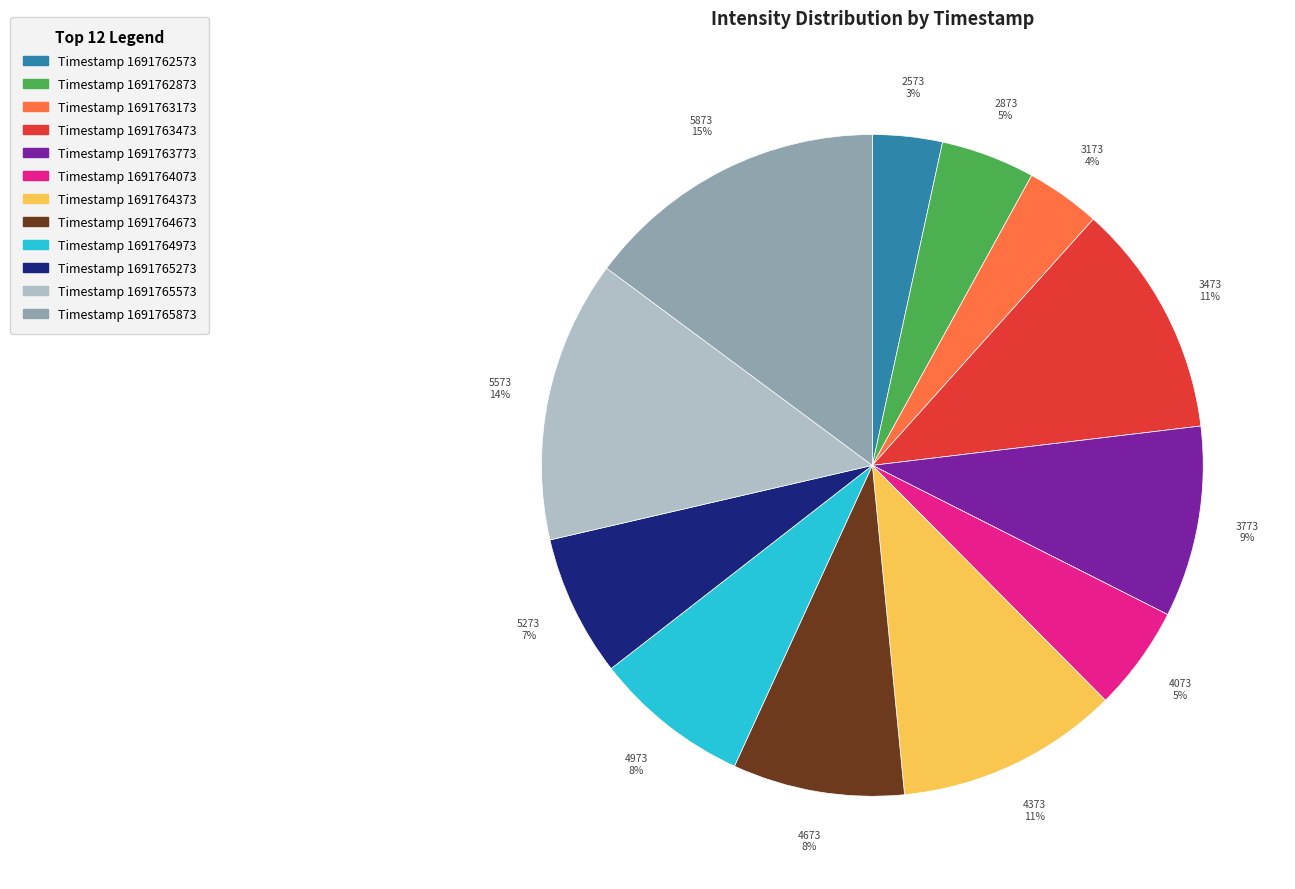

Is there a majority slice in this chart?

No